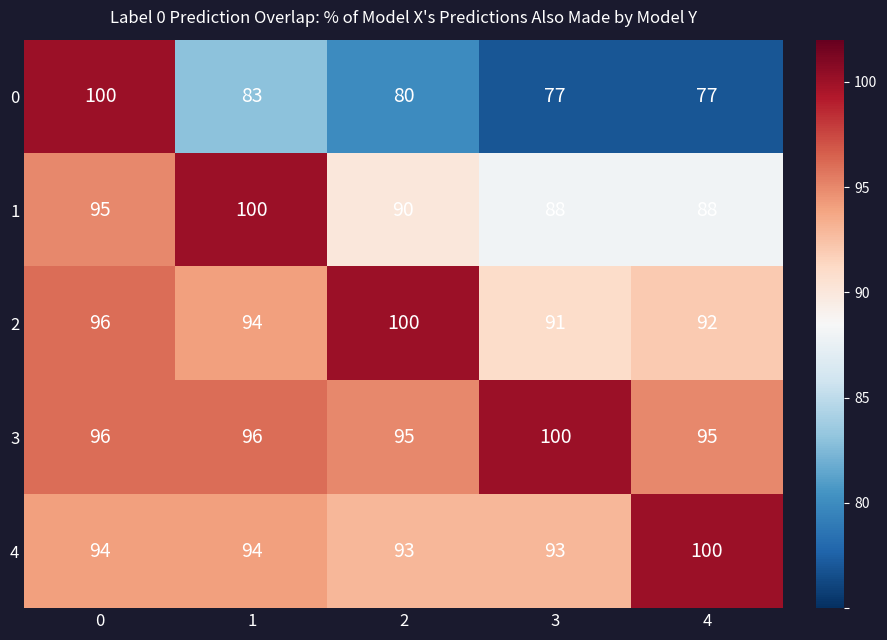

At 3, list the series in order from largest to smallest.

3, 4, 2, 1, 0